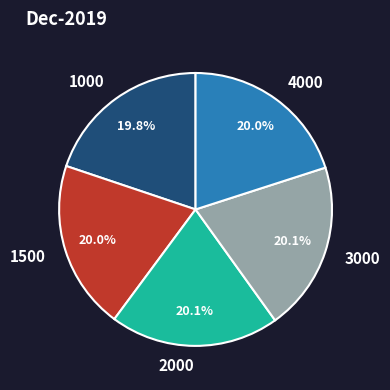

Is it true that 1000 is 32% of the pie?

False